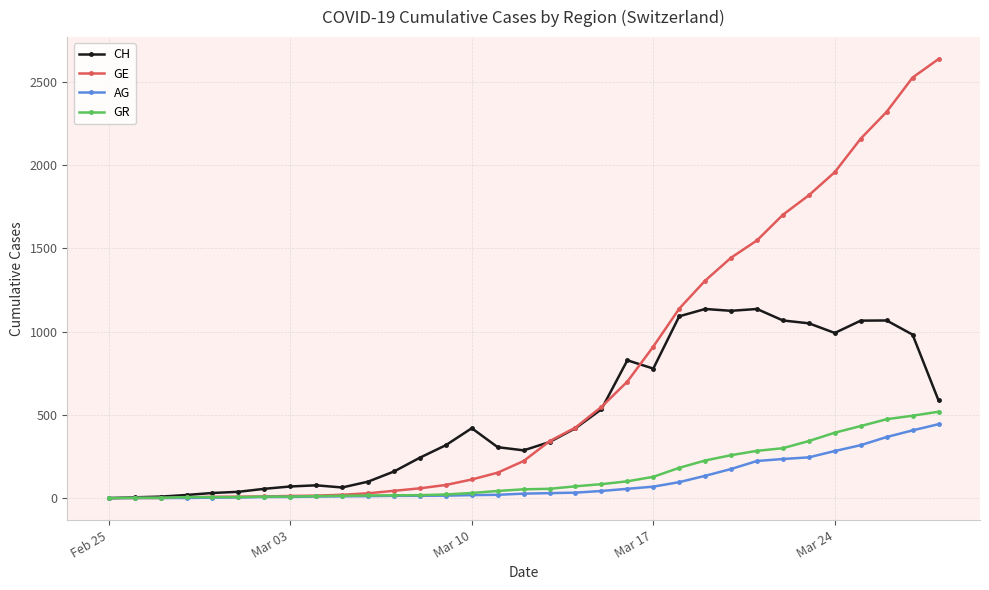

Count the number of data series in this chart.

4